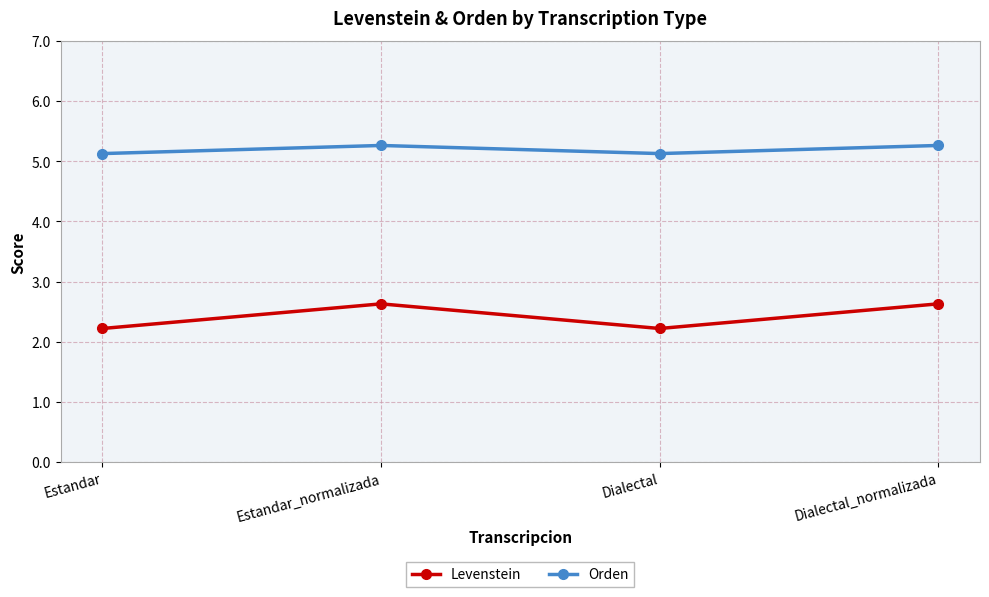

What is the greatest value displayed?

5.3